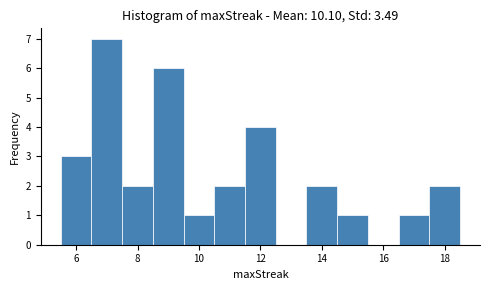

Reading left to right, transcribe this chart: for each bar, give the range it covers on the x-axis and its height. Neither the bar edges nor the heights are printed on the chart, so give them approximately, as read against the axes.

5.5 to 6.5: 3
6.5 to 7.5: 7
7.5 to 8.5: 2
8.5 to 9.5: 6
9.5 to 10.5: 1
10.5 to 11.5: 2
11.5 to 12.5: 4
12.5 to 13.5: 0
13.5 to 14.5: 2
14.5 to 15.5: 1
15.5 to 16.5: 0
16.5 to 17.5: 1
17.5 to 18.5: 2